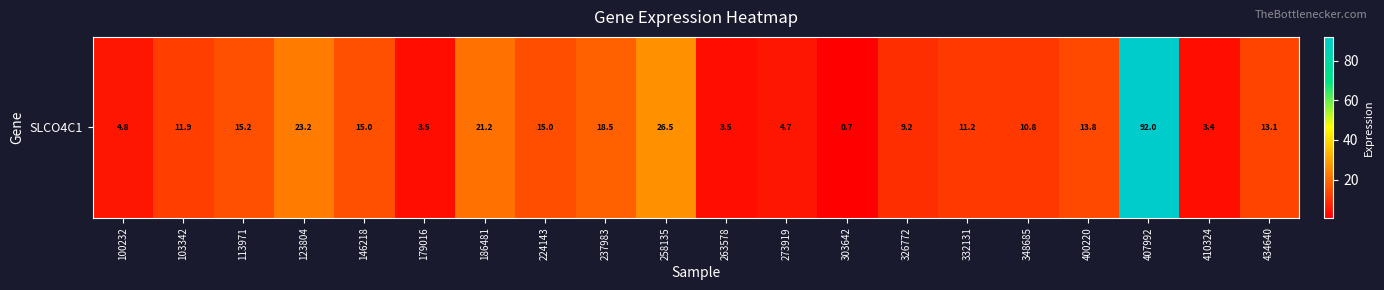

Which category has the highest value across all series?

407992